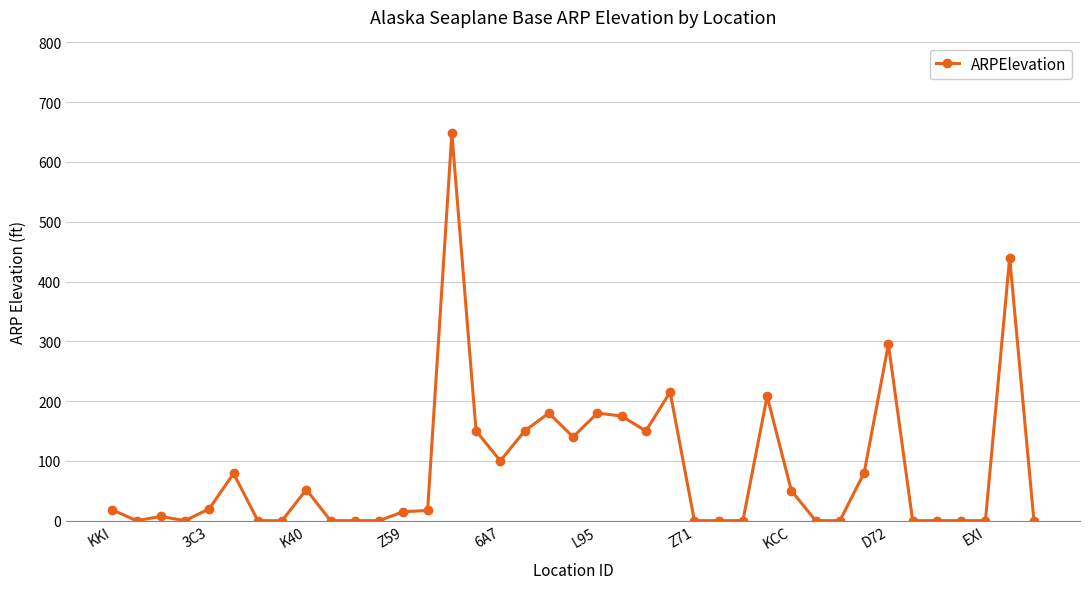

What is the value of the 21st point from the left?

180